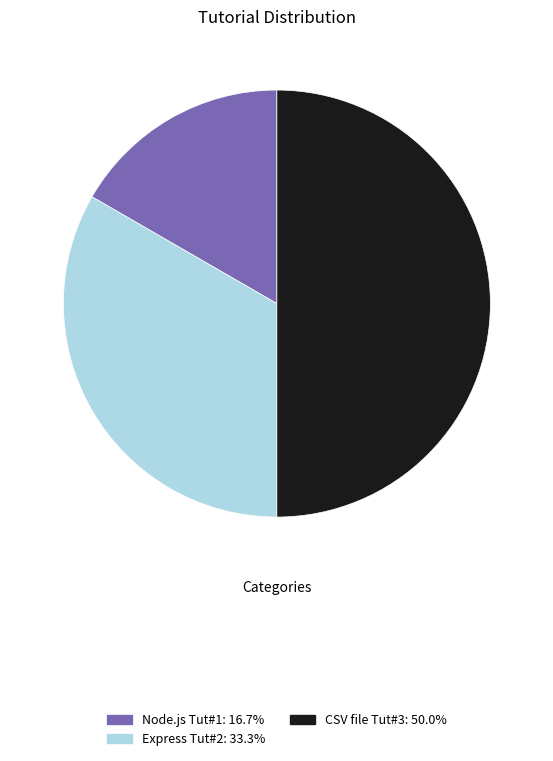

Which category has the smallest portion of the pie?

Node.js Tut#1